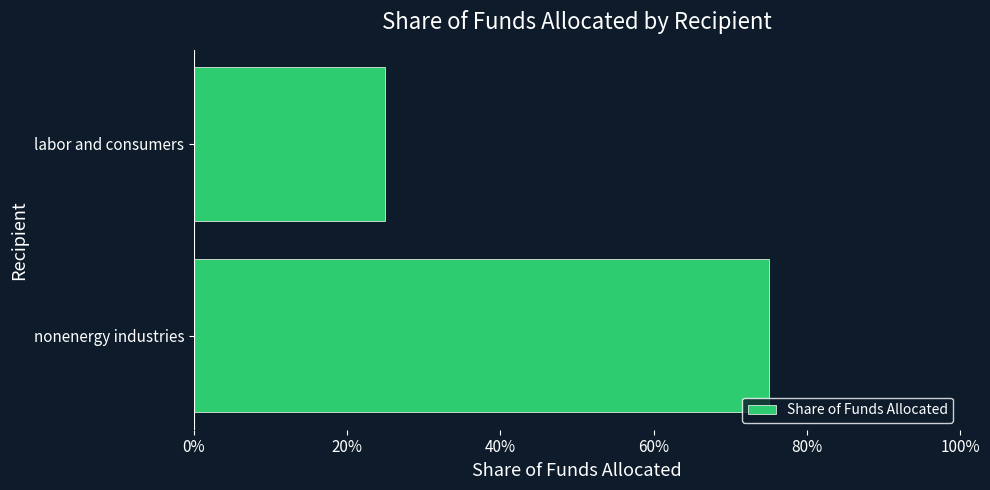

What is the minimum value shown in the chart?

0.2